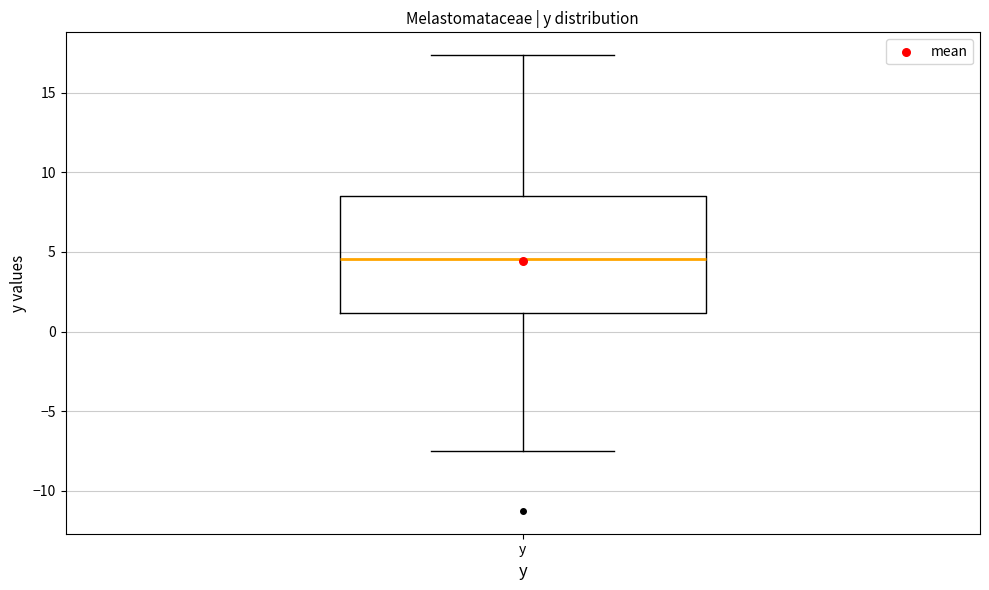

Transcribe this box plot: give where the median line is, the range the box spans, and where the two whiskers end, as read against the y-axis. The values are not printed on the chart, so give them approximately, as read against the axis.

median 4.5, box 1.0 to 8.5, whiskers -7.5 to 17.5